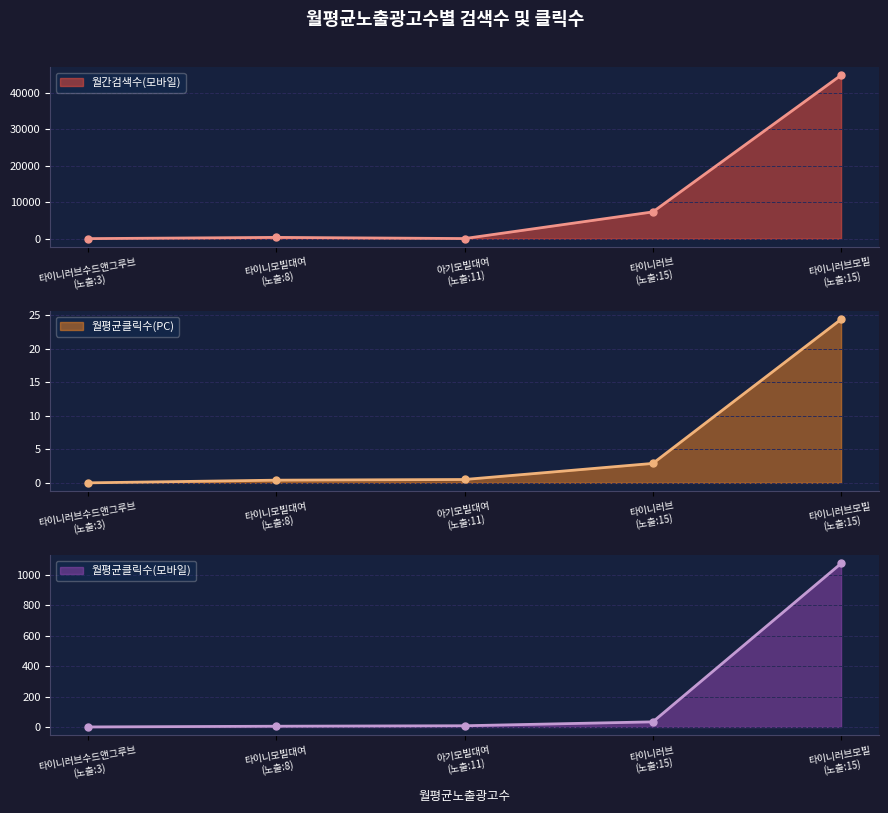

What is the highest value of the 월간검색수(모바일) series?

44900